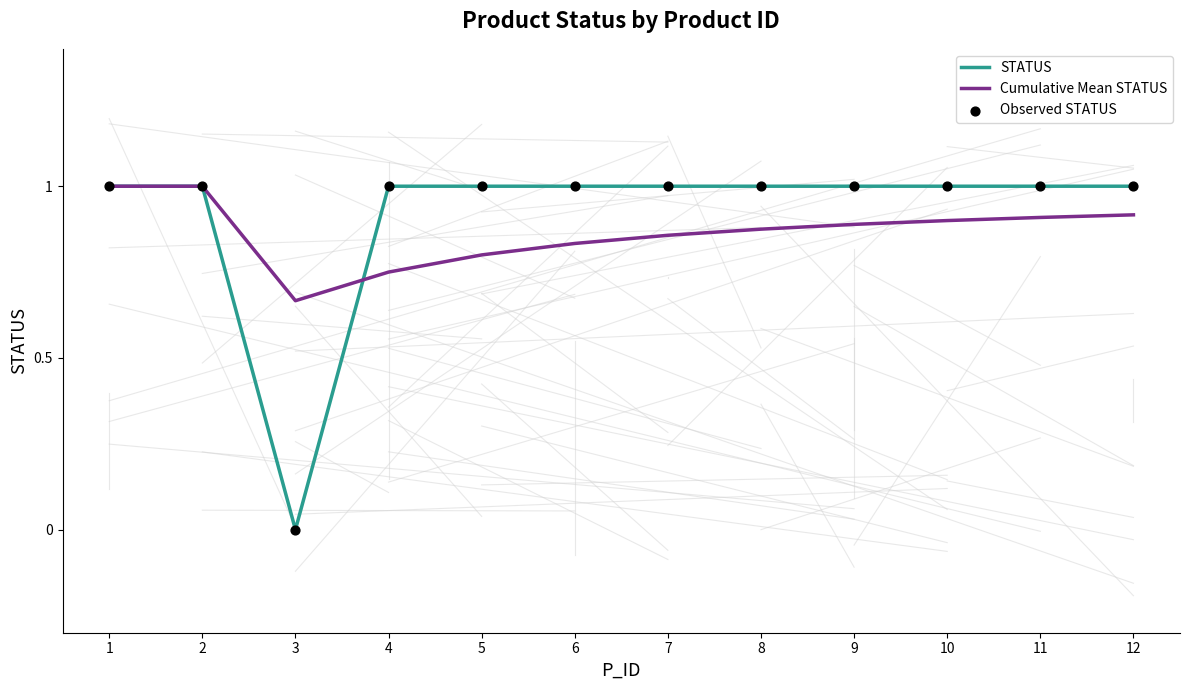

True or false: Cumulative Mean STATUS has a value of 0.9 at 8.

True